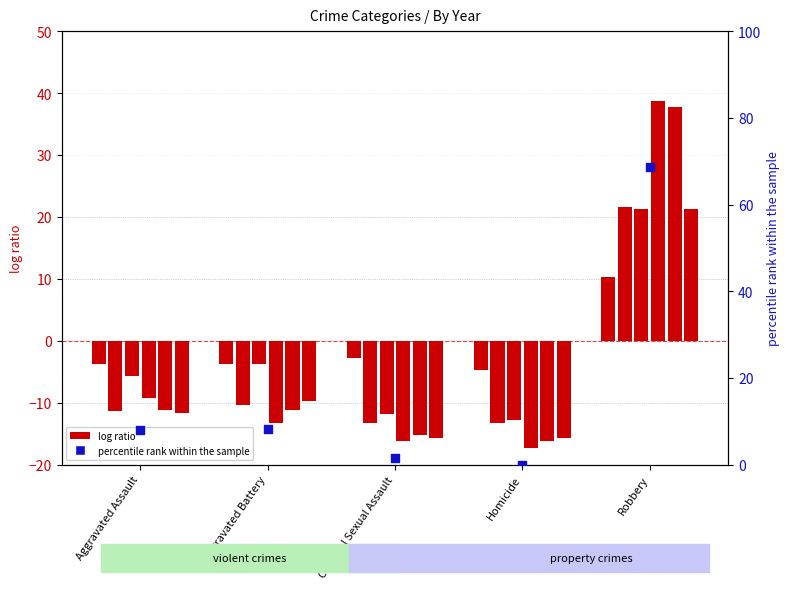

Which series has the widest spread of Y values?

log ratio 2018